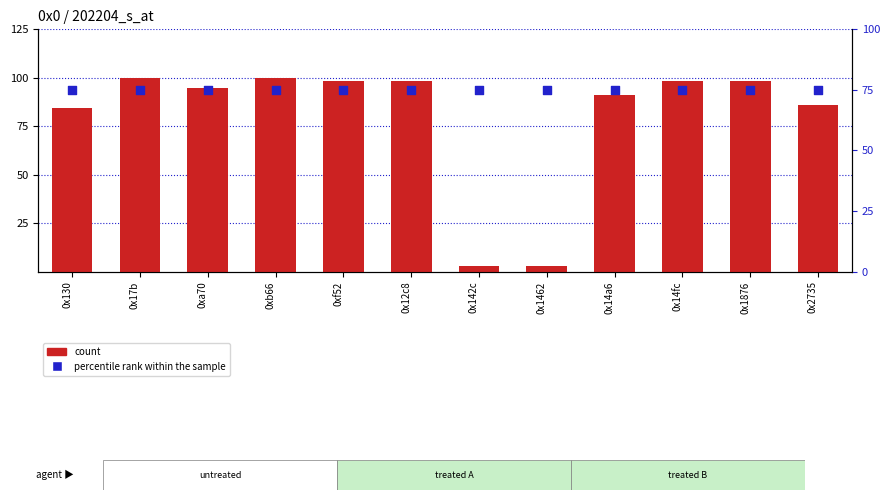

Which series has the largest total across all categories?

count